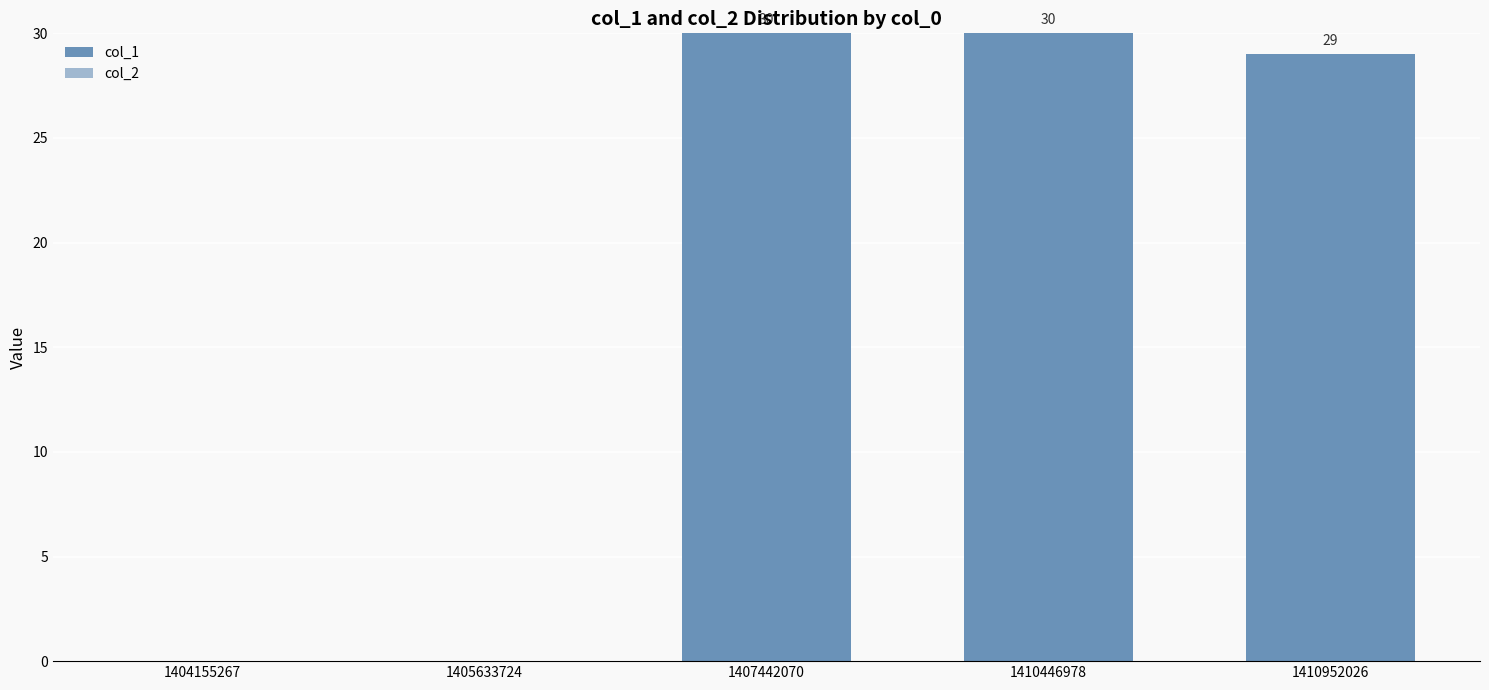

What is the ratio of the value at 1410952026 to the value at 1407442070?

1.0